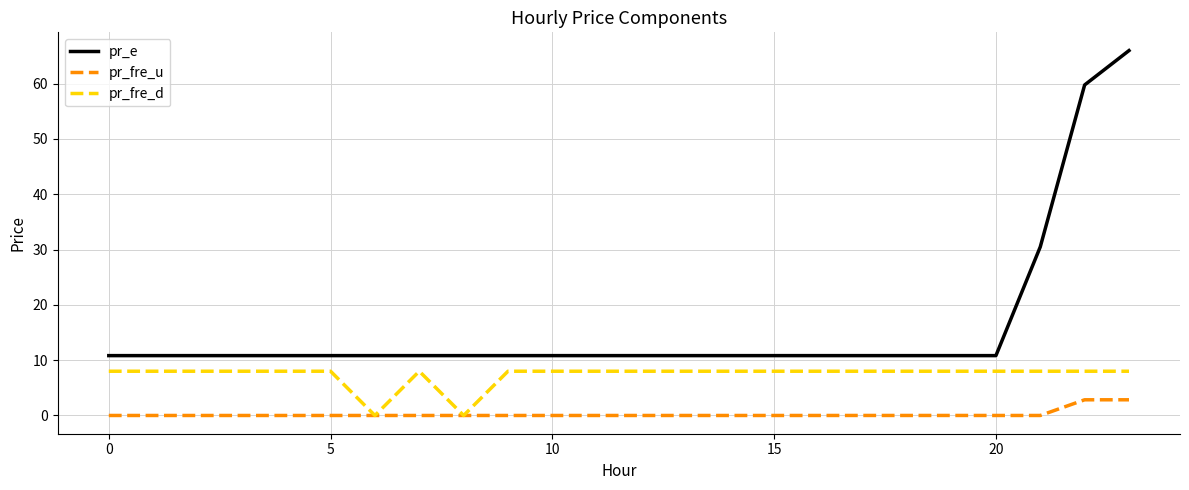

What is the highest value of the pr_fre_d series?

8.0